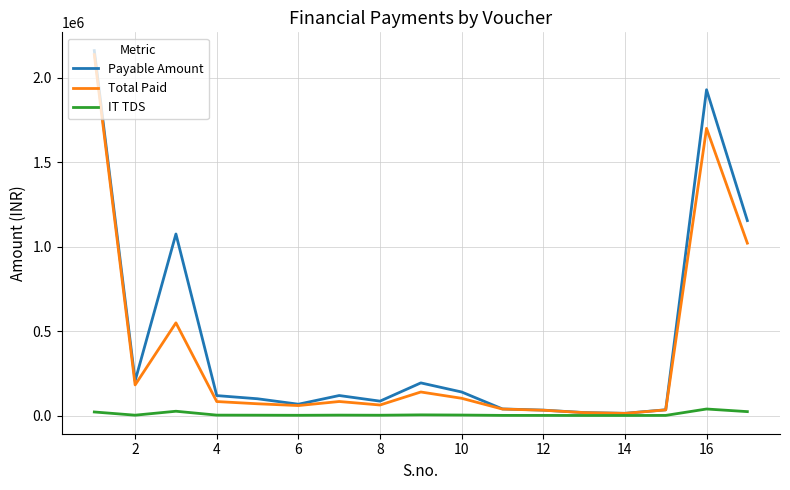

Which series has the largest range (max minus min)?

Payable Amount